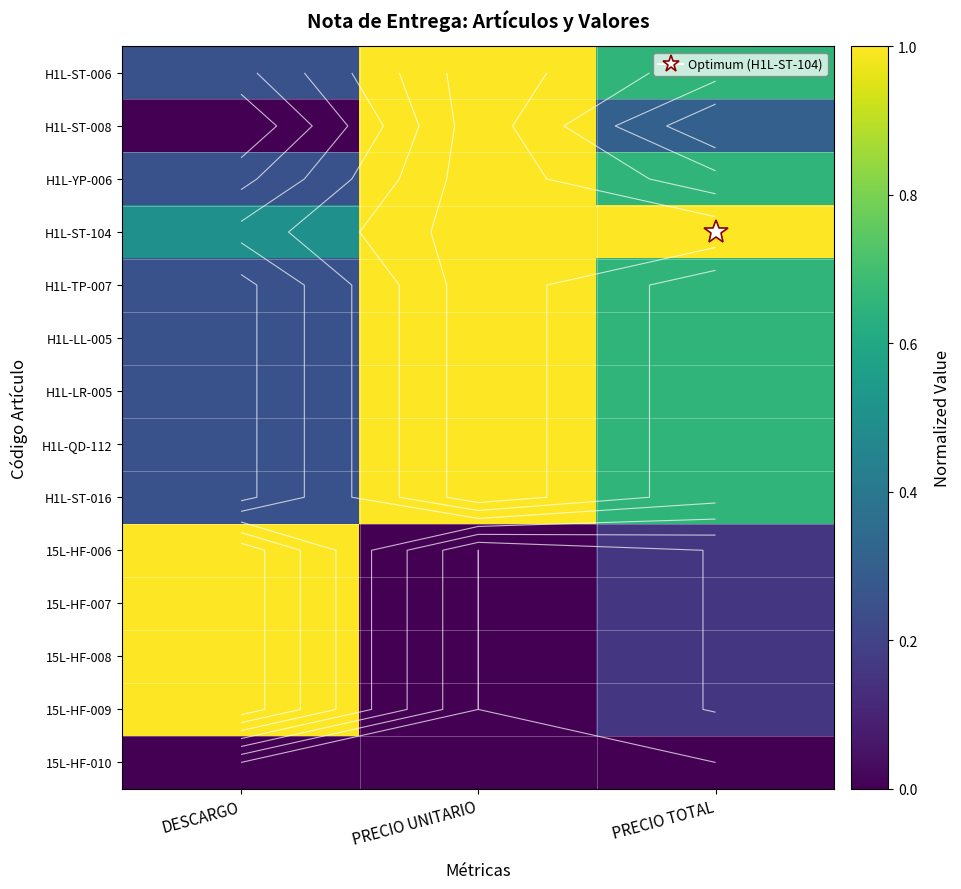

The H1L-ST-016 series shows 0.3 at PRECIO TOTAL. True or false?

False